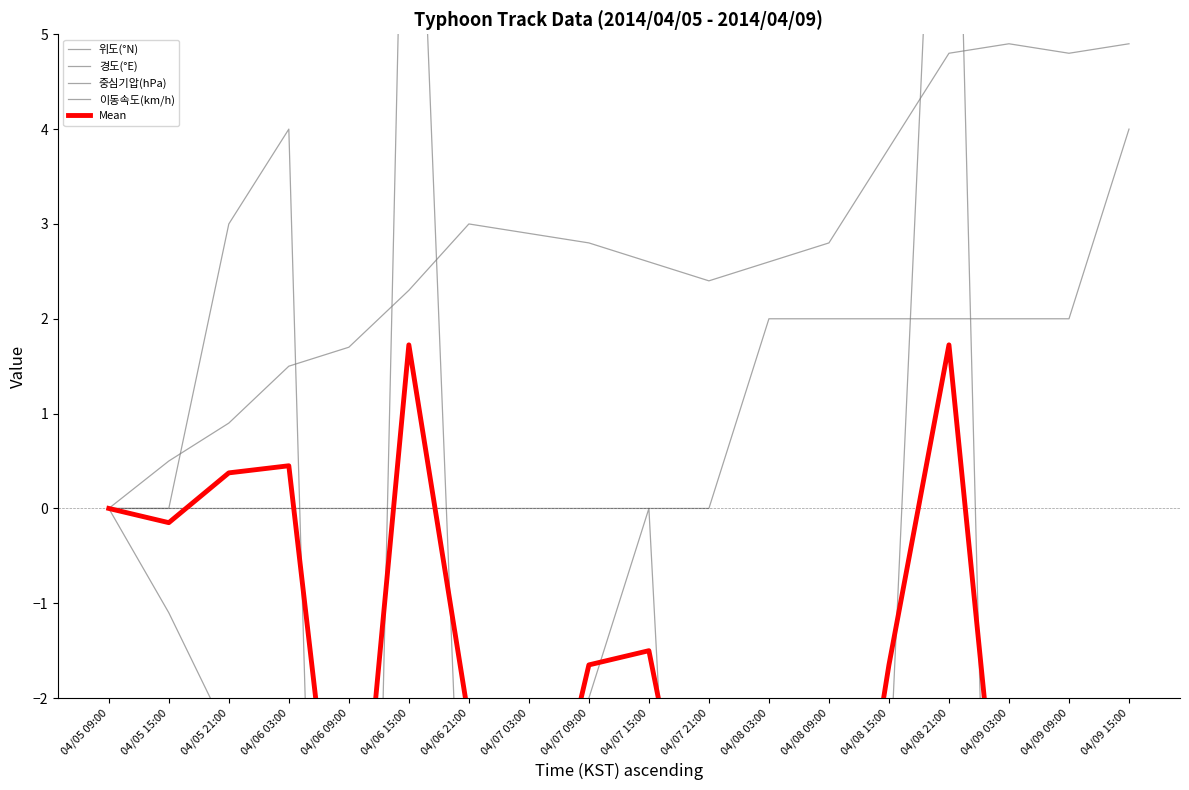

True or false: 중심기압(hPa) has more than 0 interior local peaks.

False